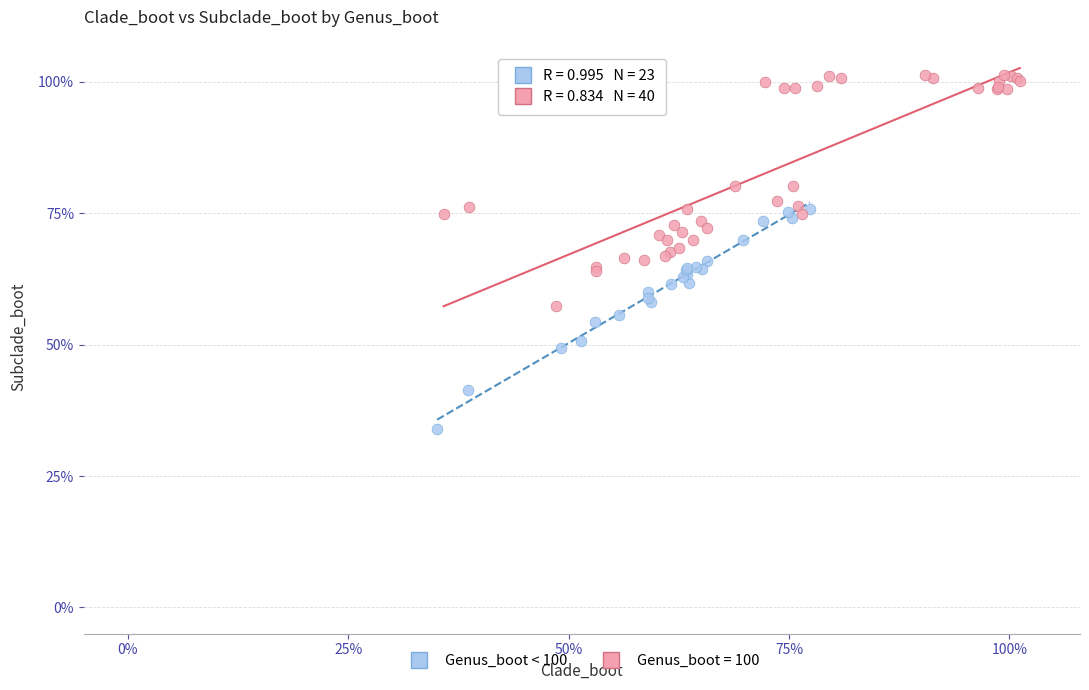

Which series contains the lowest Y value?

Genus_boot < 100